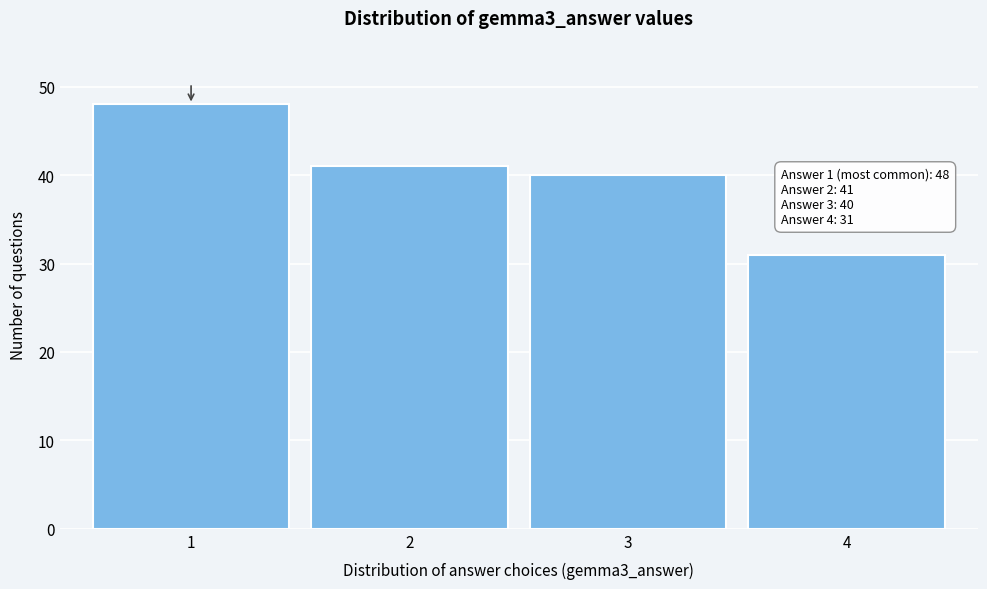

Which range on the x-axis has the tallest bar?

0.5 to 1.5